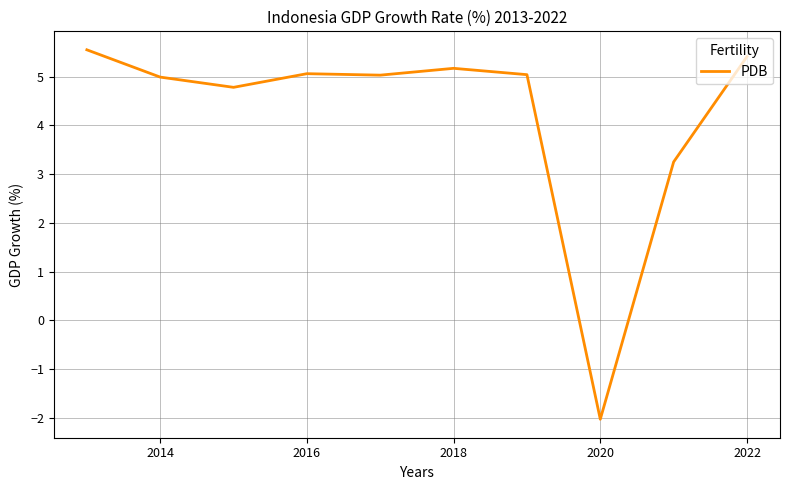

What is the smallest value displayed?

-2.0